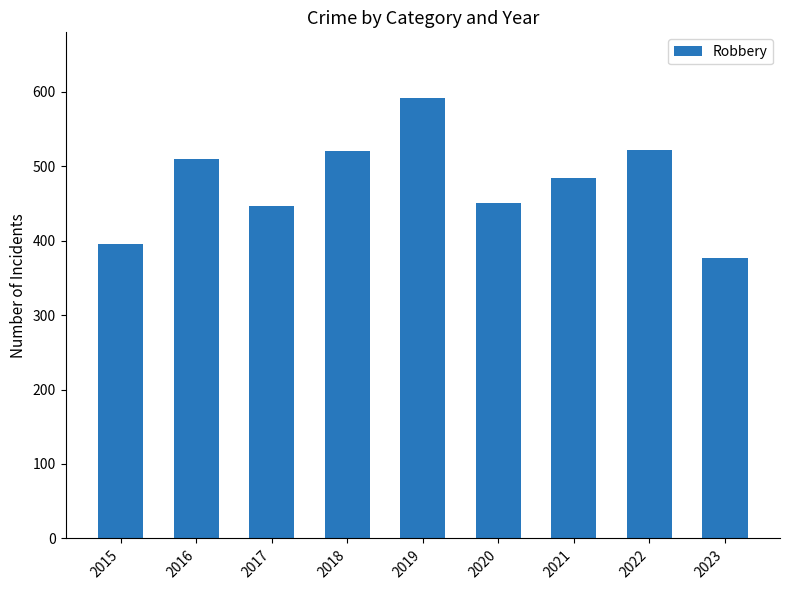

What is the value of the 5th bar from the left?

591